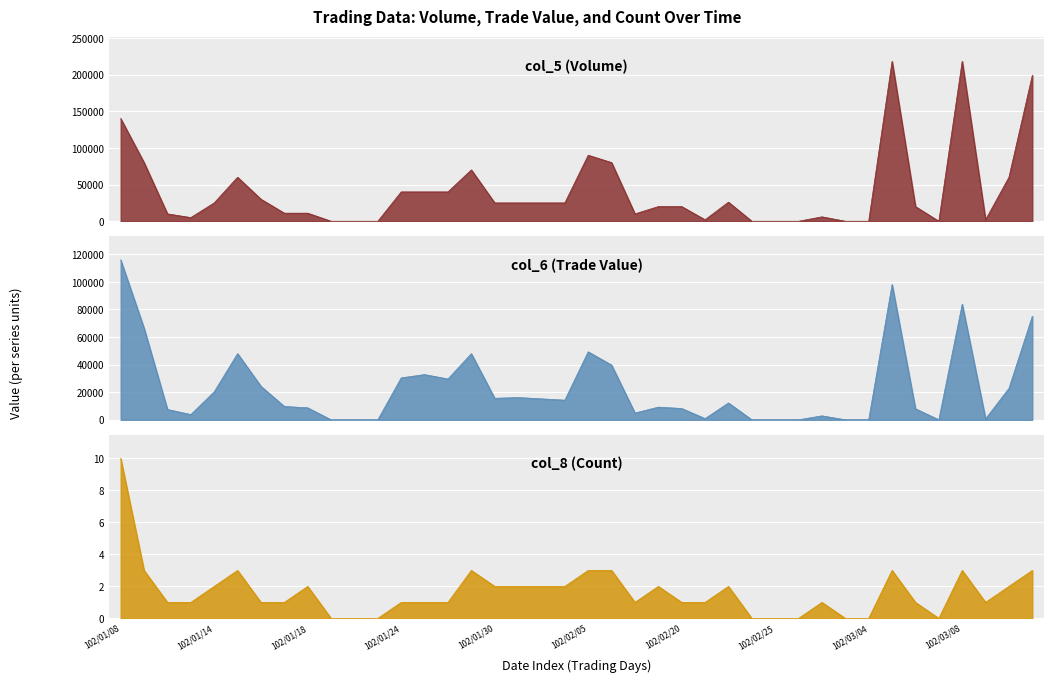

Reading left to right, extract all data points from this chart.

col_6: 115950	66400	7500	3800	20300	48000	24300	9680	8690	0	0	0	30400	32800	29600	47950	15600	16150	15200	14250	49300	39700	4900	9200	8200	880	12220	0	0	0	2880	0	0	98100	8000	0	83830	700	22800	75120
col_8: 10	3	1	1	2	3	1	1	2	0	0	0	1	1	1	3	2	2	2	2	3	3	1	2	1	1	2	0	0	0	1	0	0	3	1	0	3	1	2	3
col_5: 140000	80000	10000	5000	25000	60000	30000	11000	11000	0	0	0	40000	40000	40000	70000	25000	25000	25000	25000	90000	80000	10000	20000	20000	2000	26000	0	0	0	6000	0	0	218000	20000	0	218000	2000	60000	199000